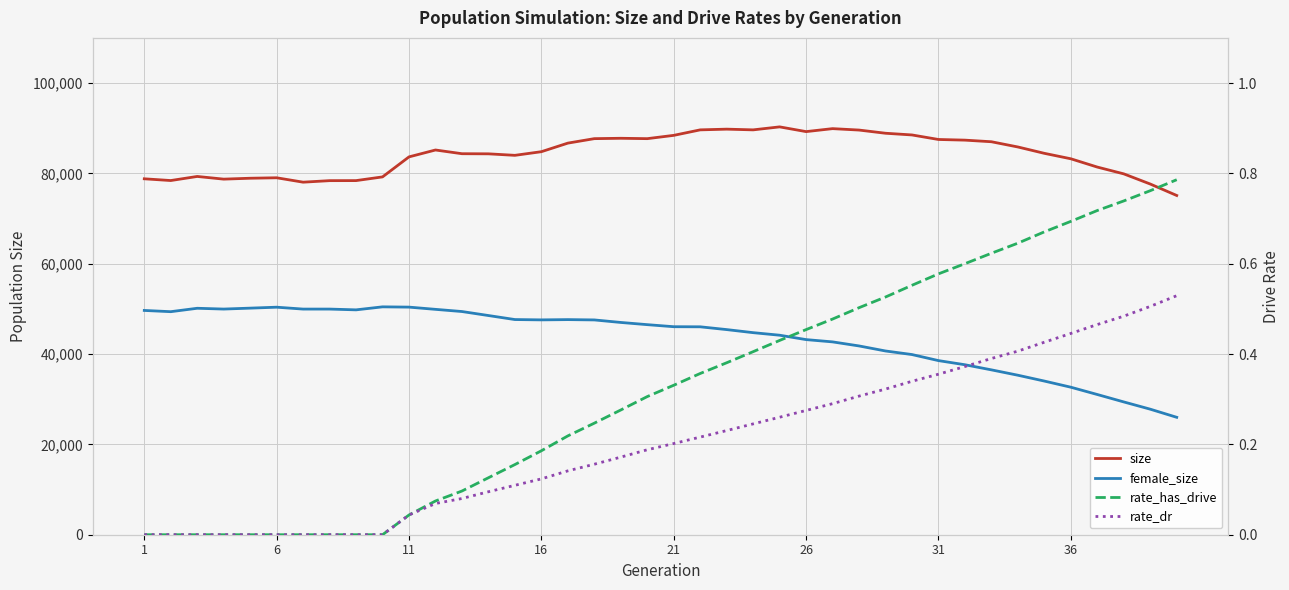

What is the value of the female_size point at the 40th from the left?

25996.0